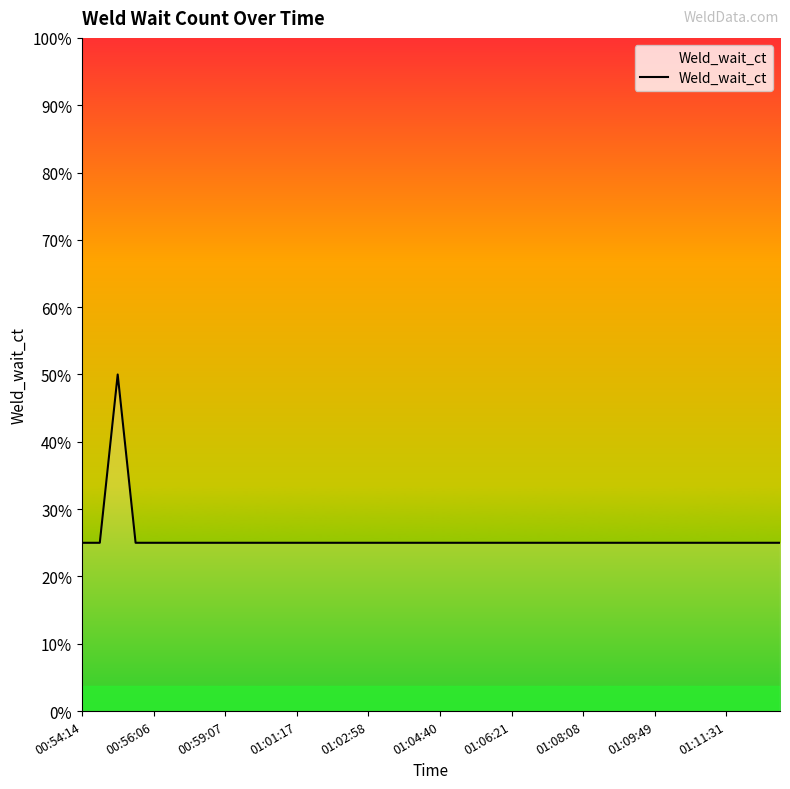

Does the chart display data point markers on the line(s)?

No